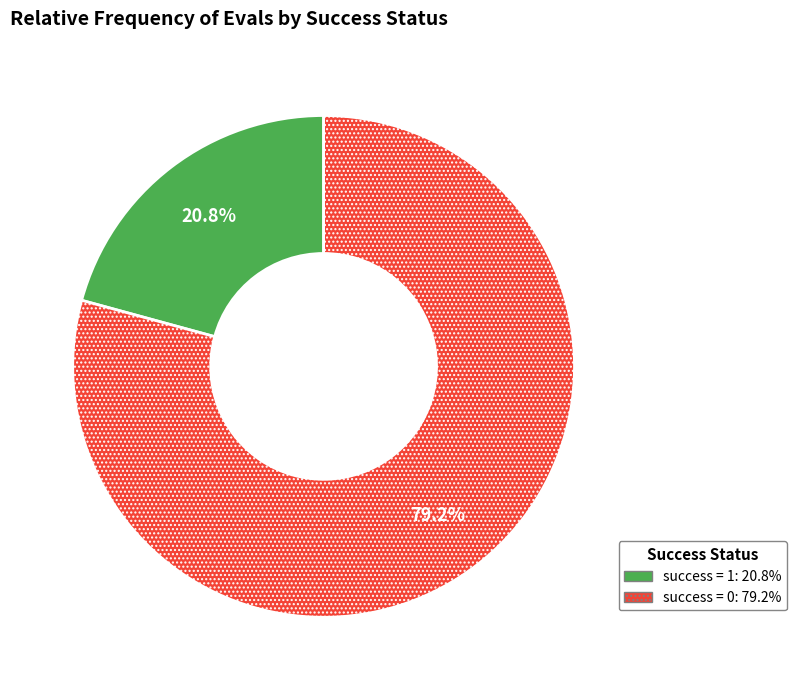

Does any single category account for the majority?

Yes